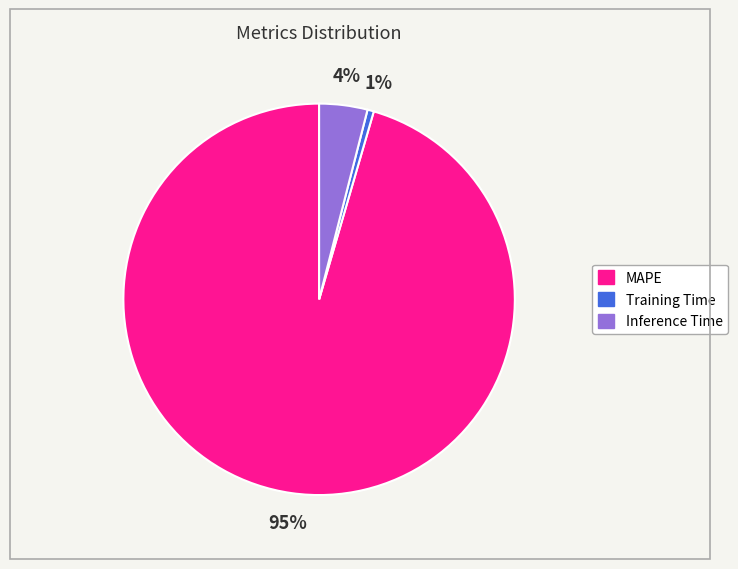

To the nearest percent, what is the difference between the Training Time and Inference Time slice percentages?

3%